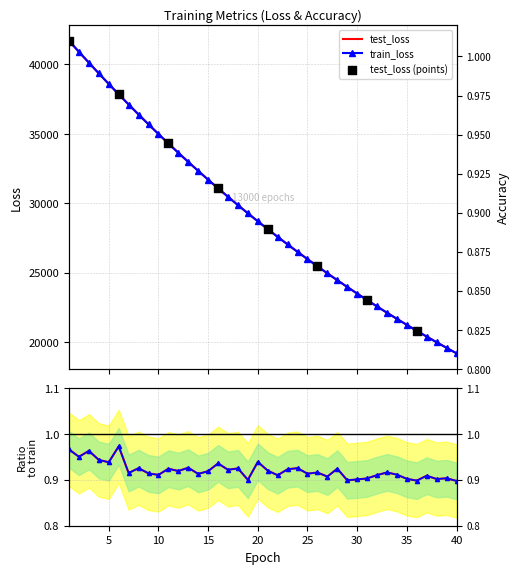

What are all the series names shown in the legend?

test_loss, train_loss